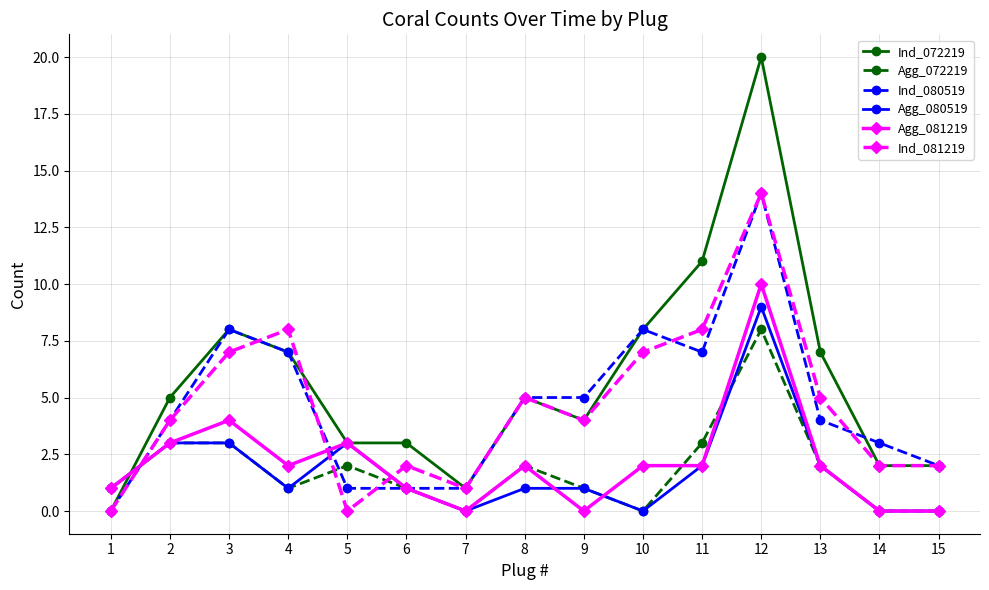

Between 12 and 14, which series saw the biggest shift?

Ind_072219